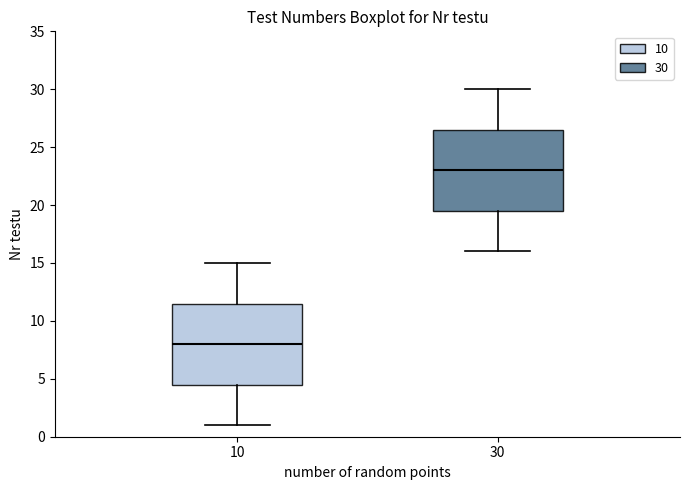

Where is the upper edge of the box at x = 30 on the y-axis? The values are not printed on the chart, so give them approximately, as read against the axis.

26.5